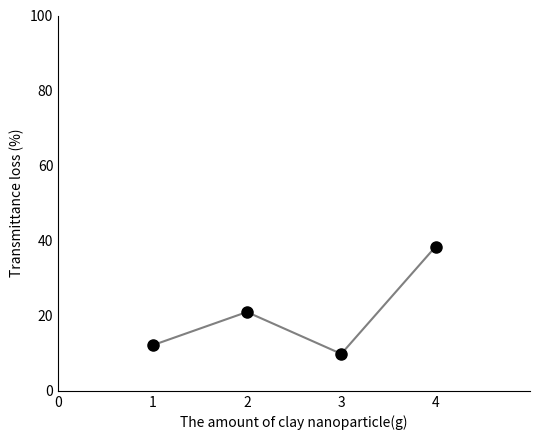

Is this an area chart (filled region under the line)?

No